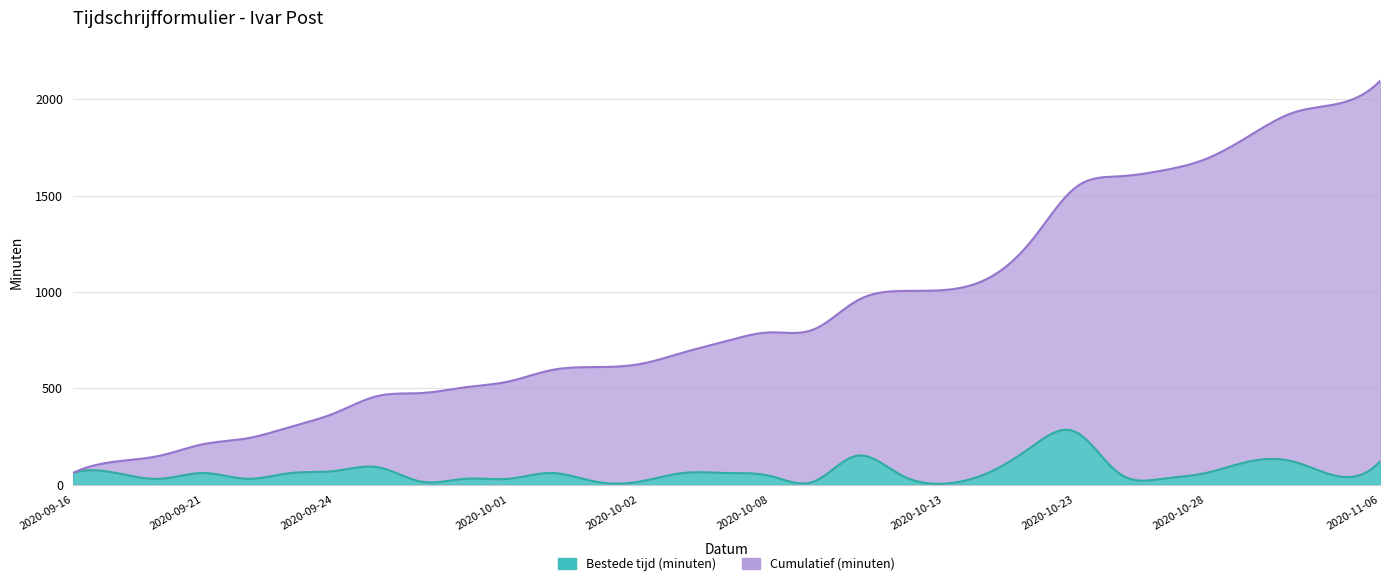

At how many categories does at least one series exceed 1908?

3